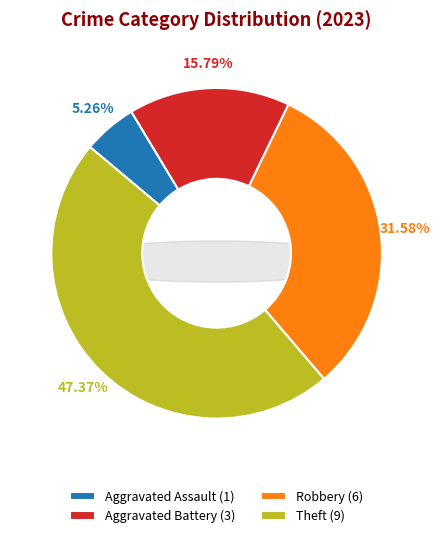

To the nearest percent, what is the difference between the Theft and Robbery slice percentages?

16%